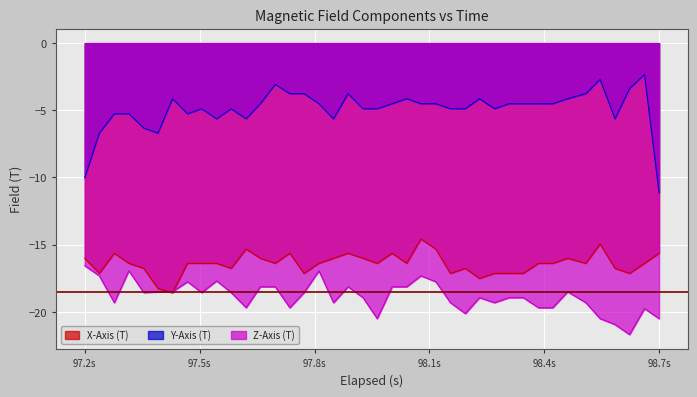

Which series has the widest spread of values?

Y-Axis (T)